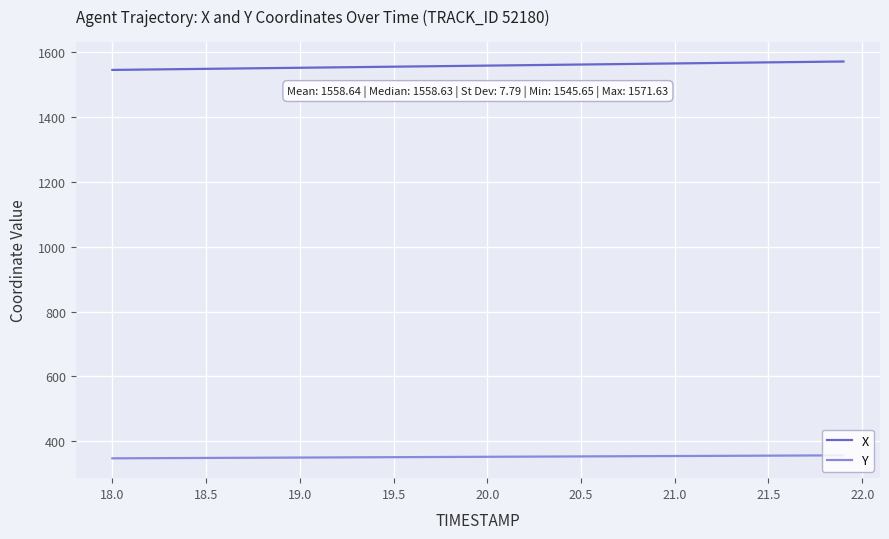

True or false: X and Y intersect in this chart.

False